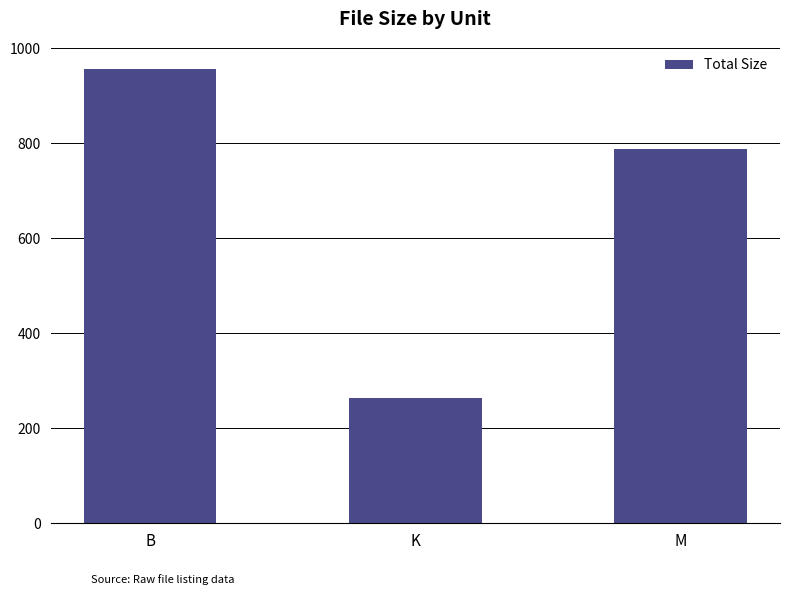

What is the difference between the maximum and minimum values?

692.5